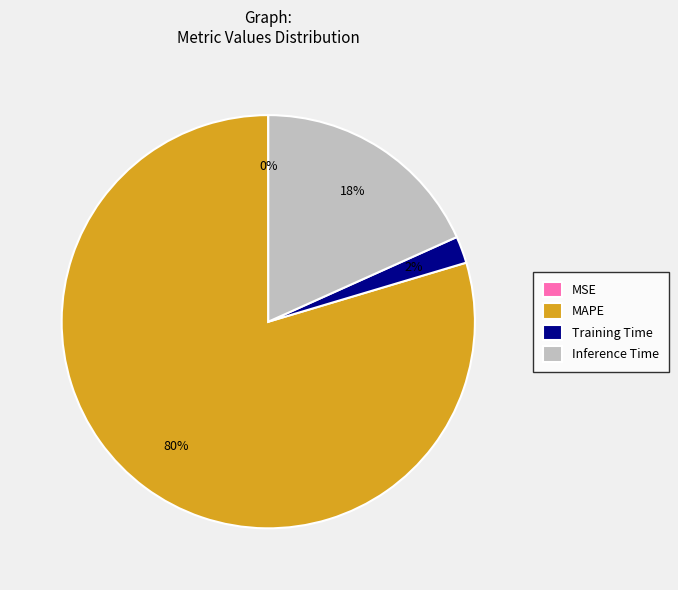

Does Inference Time represent more than half of the total?

No